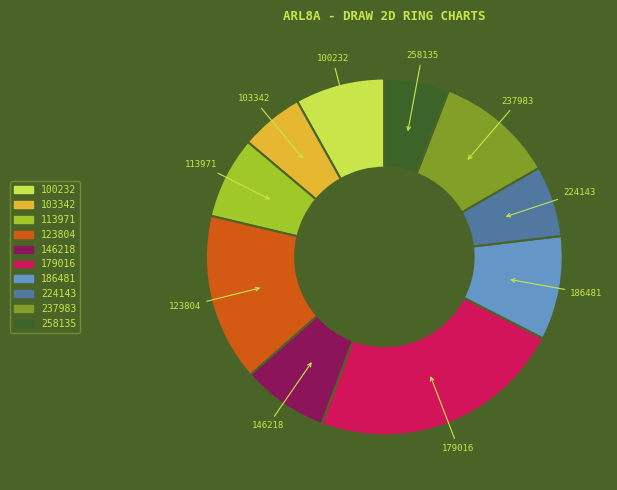

Does 123804 account for over 50% of the chart?

No